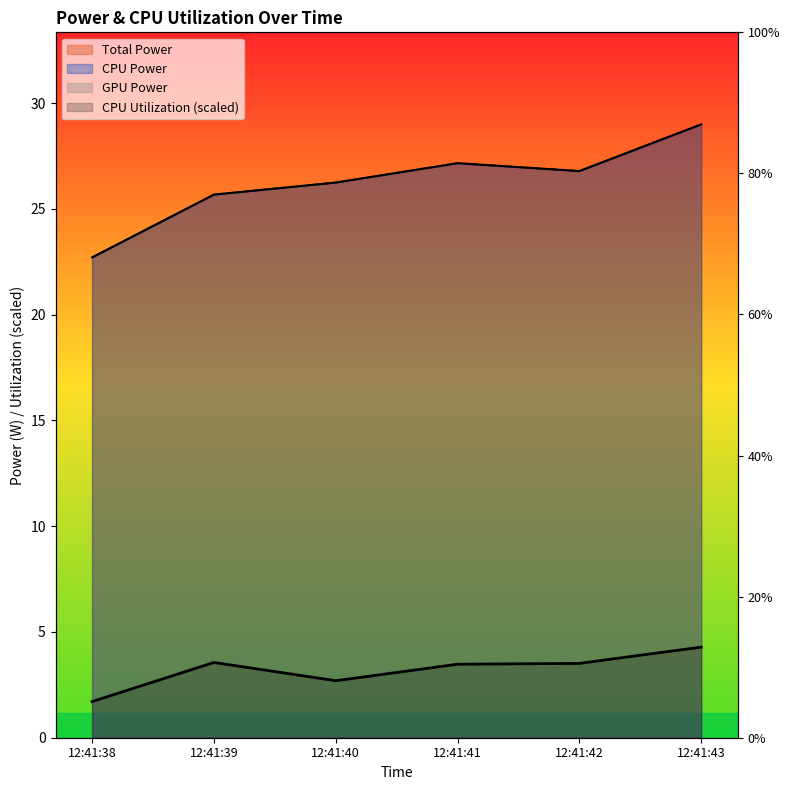

What is the total value across all series at 12:41:42?

57.1